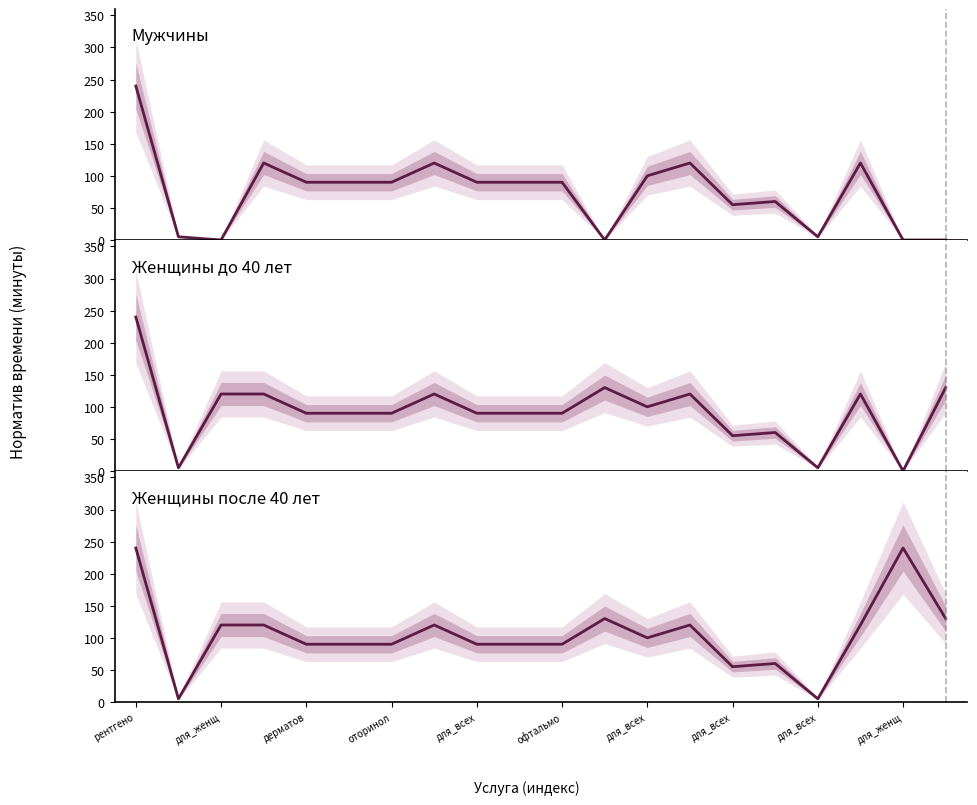

At для_всех, list the series in order from smallest to largest.

Мужчины, Женщины до 40 лет, Женщины после 40 лет